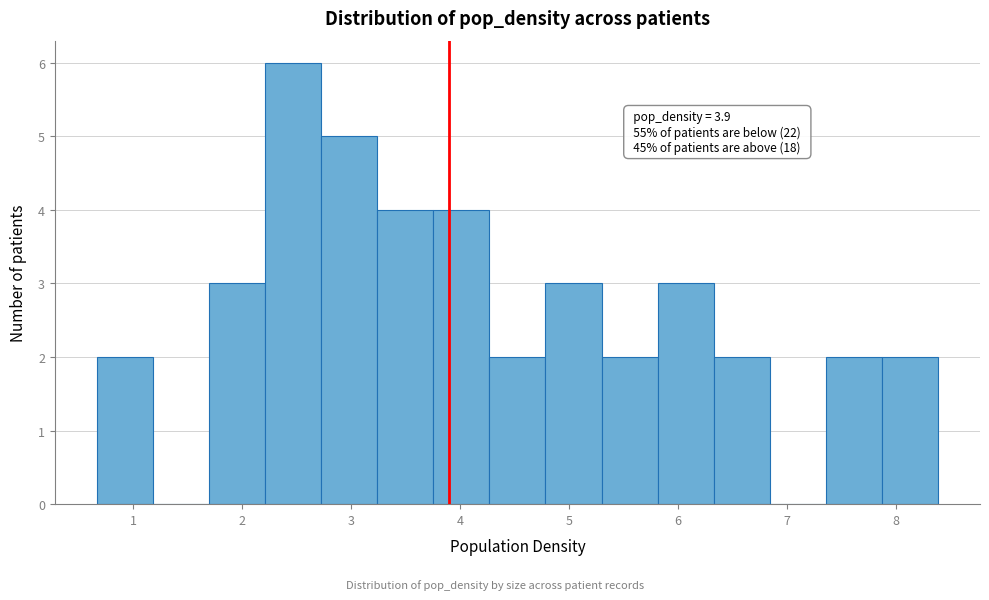

Which range on the x-axis has the tallest bar?

2.2 to 2.7